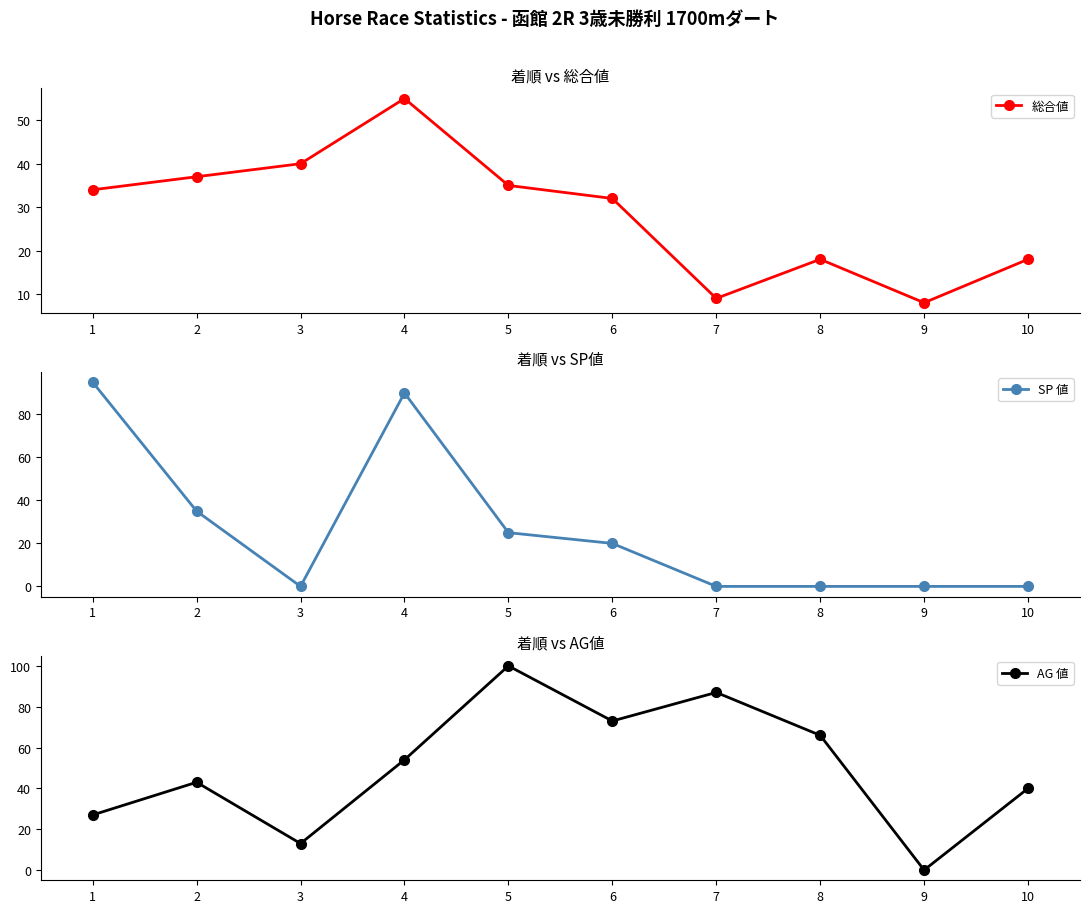

True or false: AG 値 and SP 値 cross at least once.

True